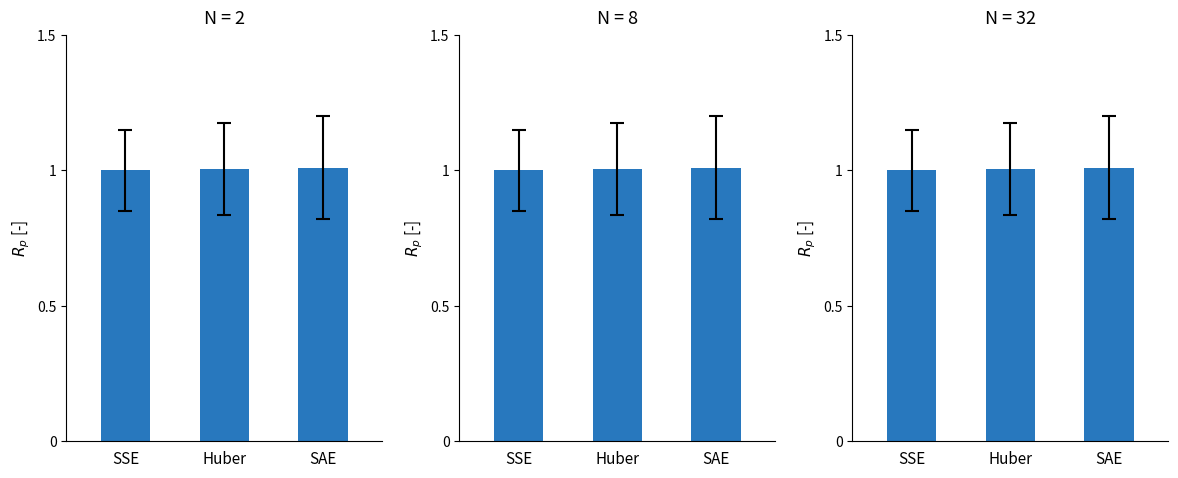

What is the value of the 3rd bar from the left?

1.0